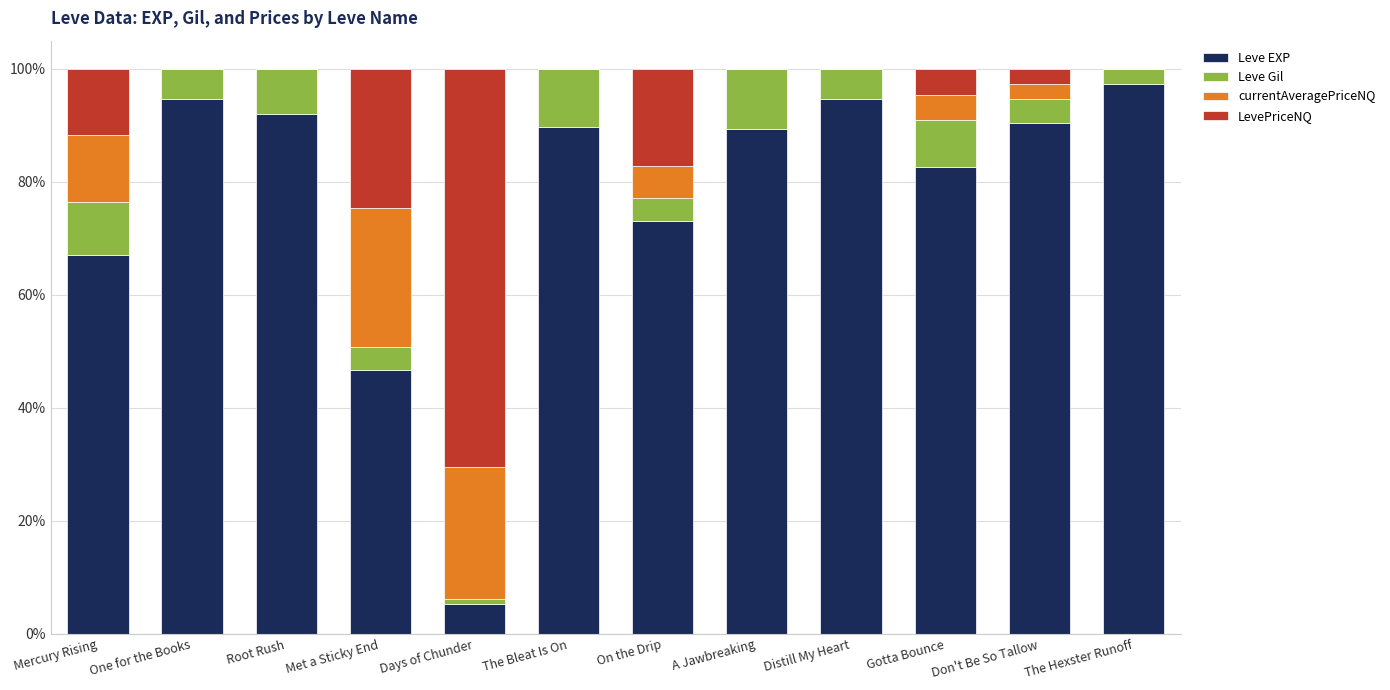

Does the chart contain stacked bars?

Yes